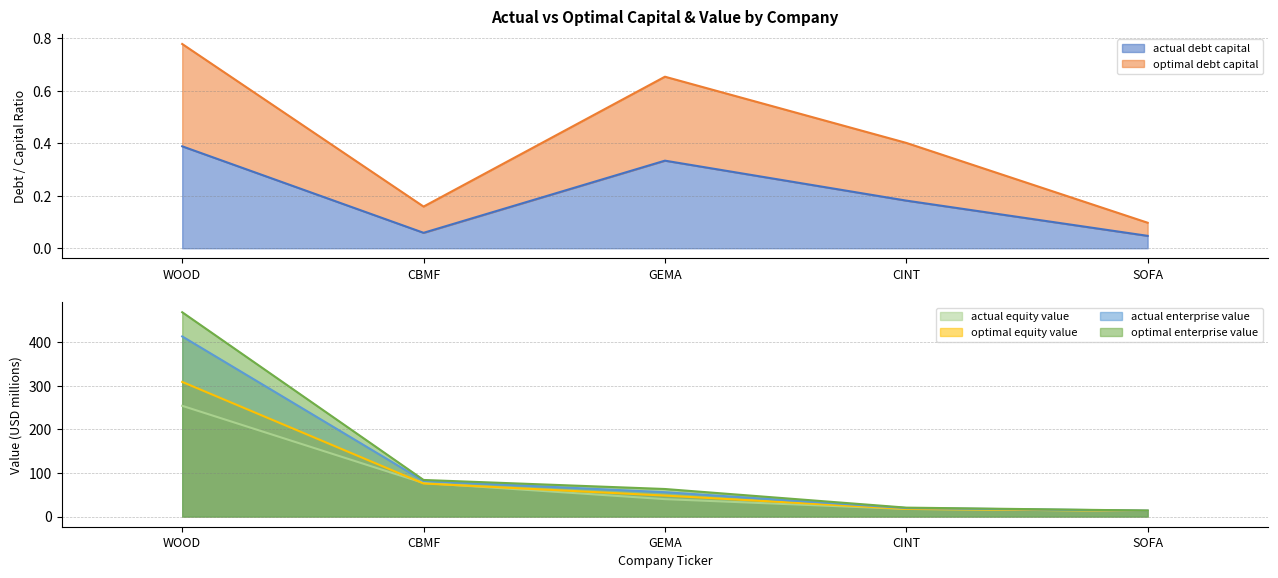

What is the label of the 1st point from the right?

SOFA